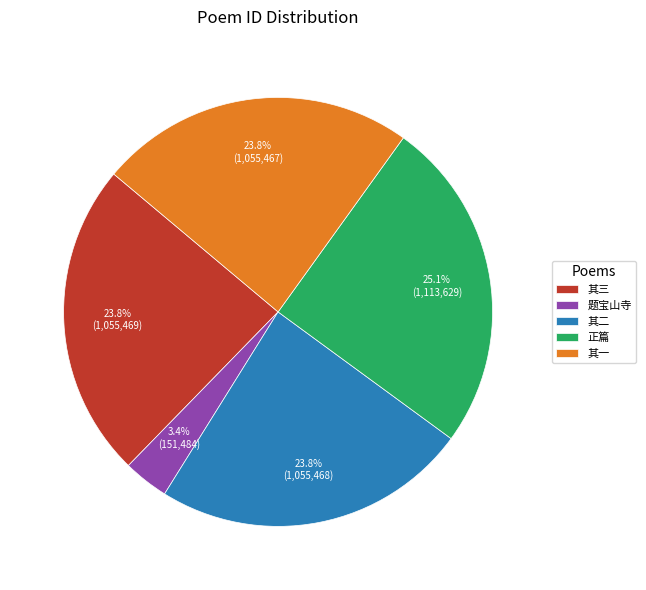

Is there a majority slice in this chart?

No